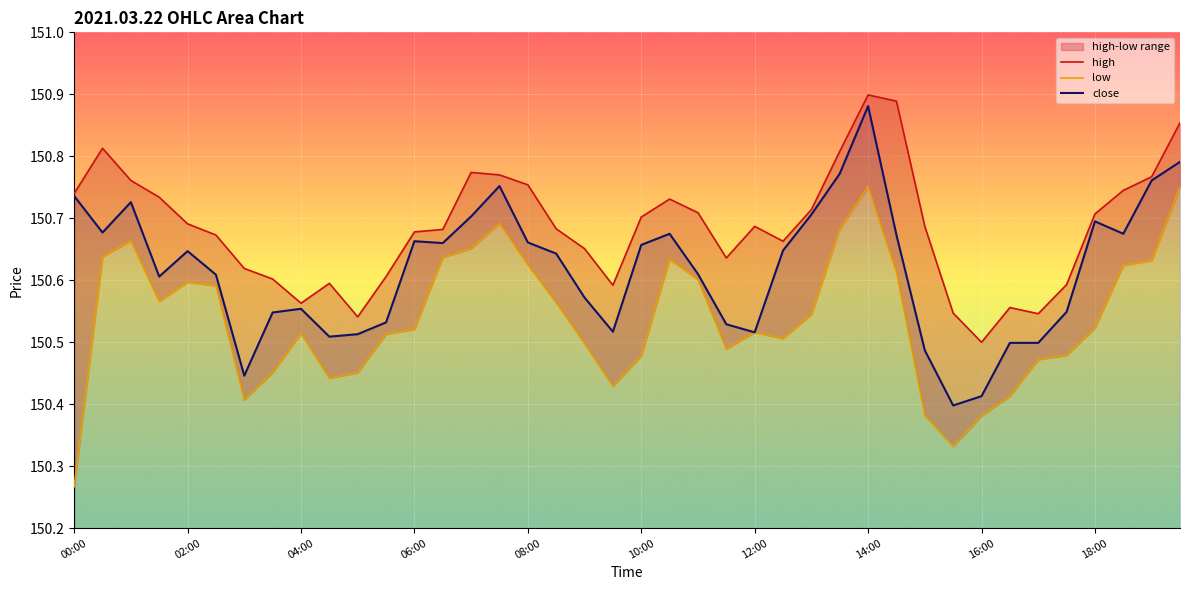

Which category has the highest value in the close series?

14:00